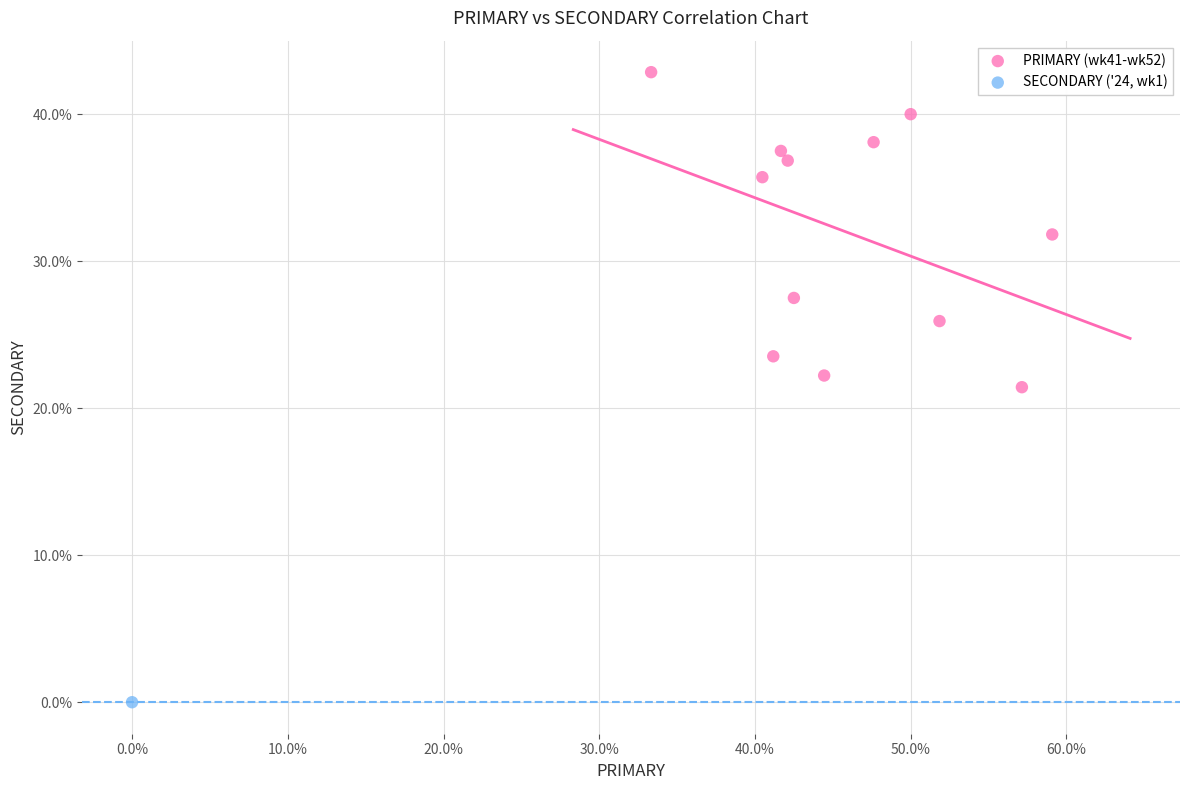

What are all the series names shown in the legend?

PRIMARY (wk41-wk52), SECONDARY ('24, wk1)